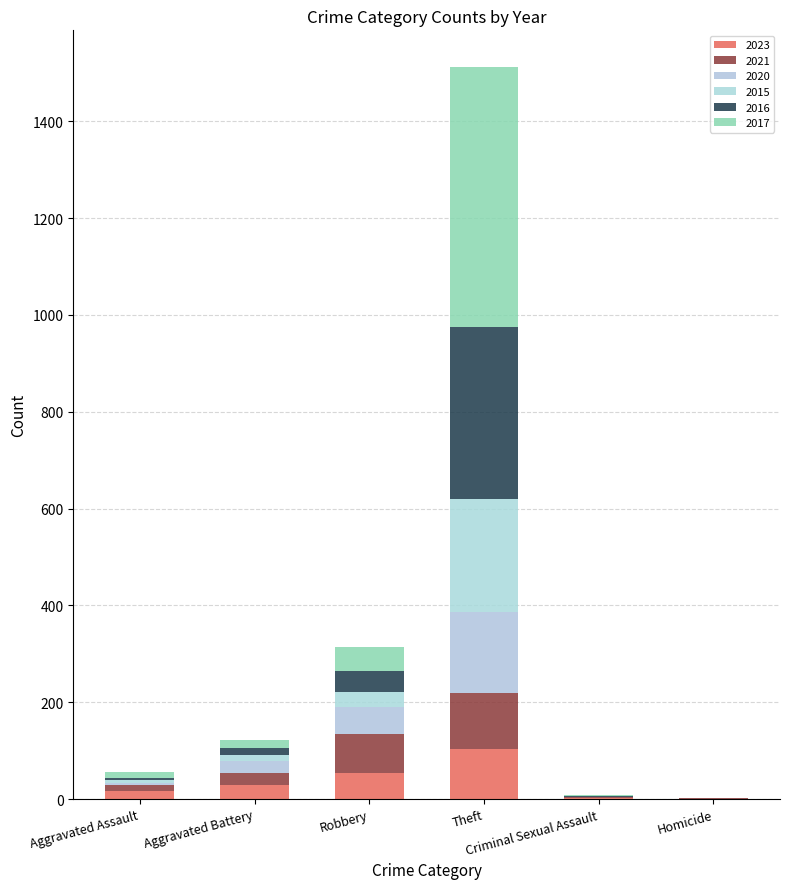

What is the value of the 2023 bar at the 6th from the left?

1